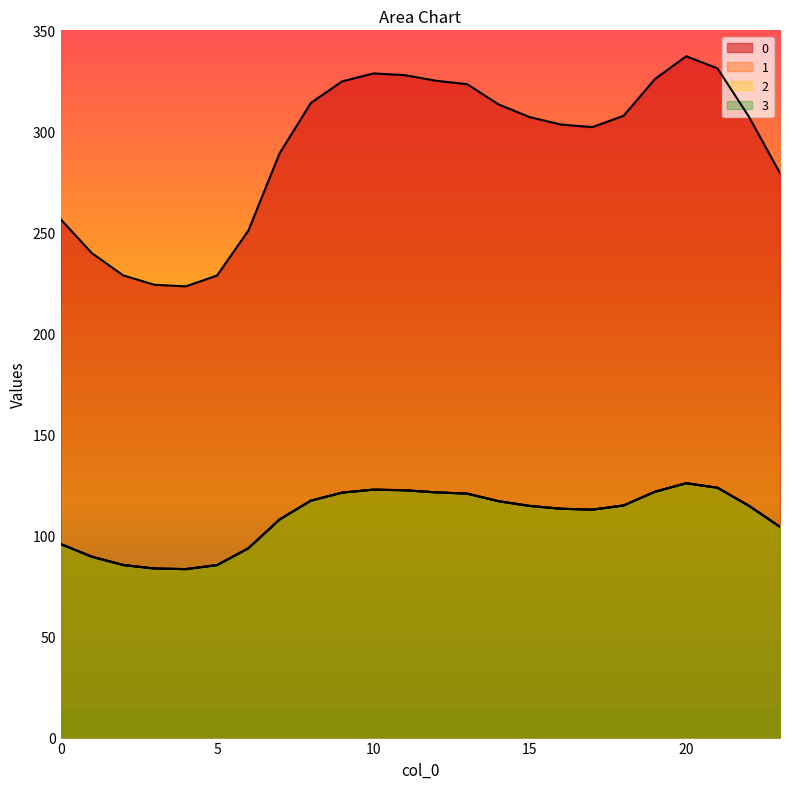

True or false: 2 has a value of 85.4 at 2.

True